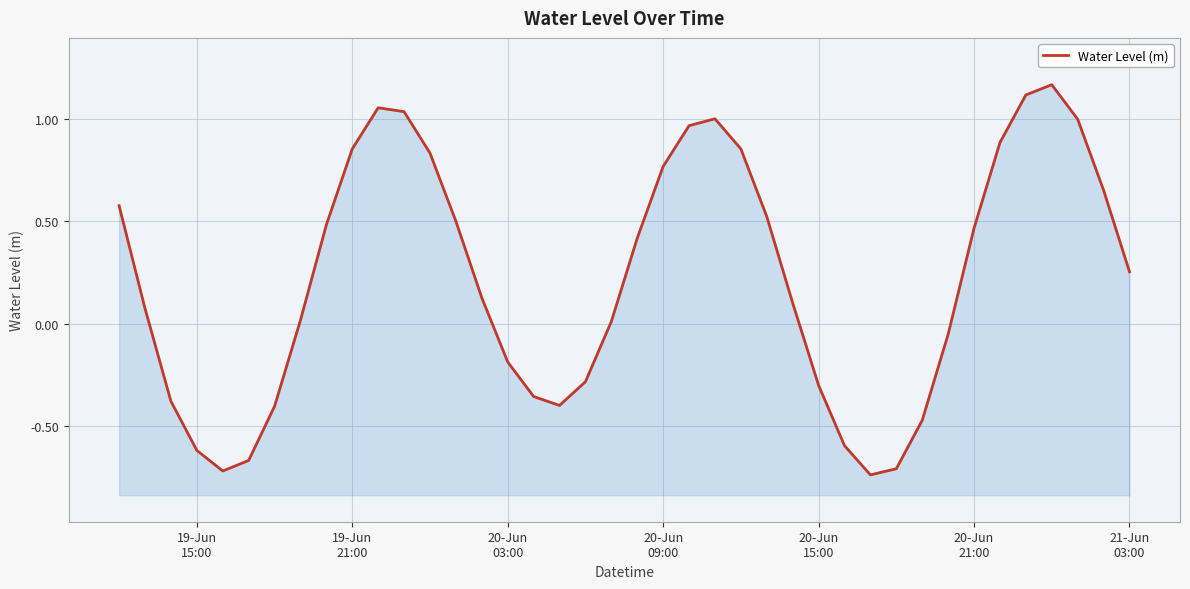

How many points are lower than both their immediate neighbors (excluding endpoints)?

3